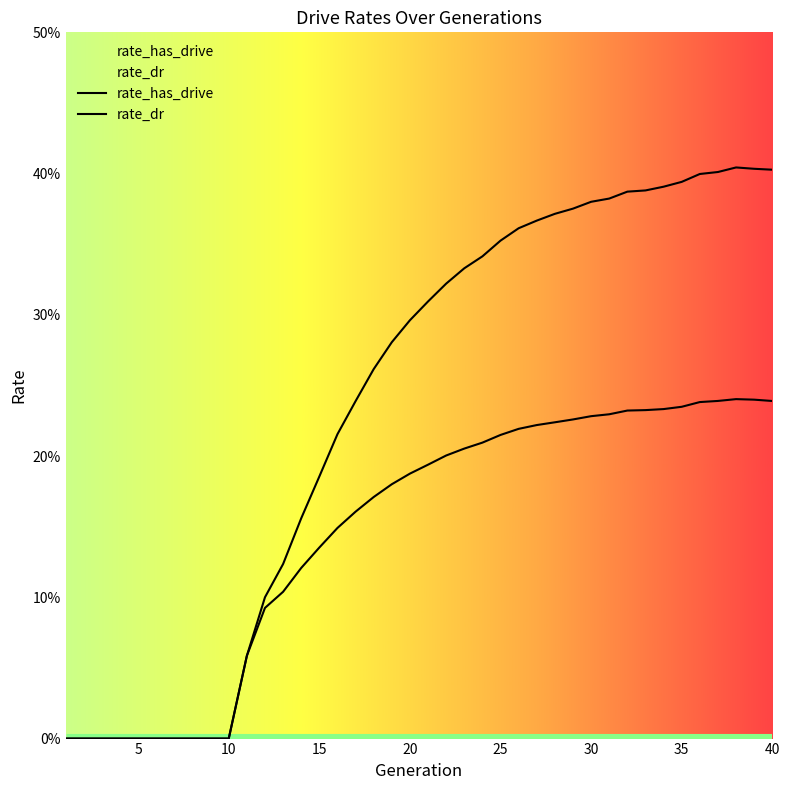

True or false: rate_dr and rate_has_drive cross at least once.

False